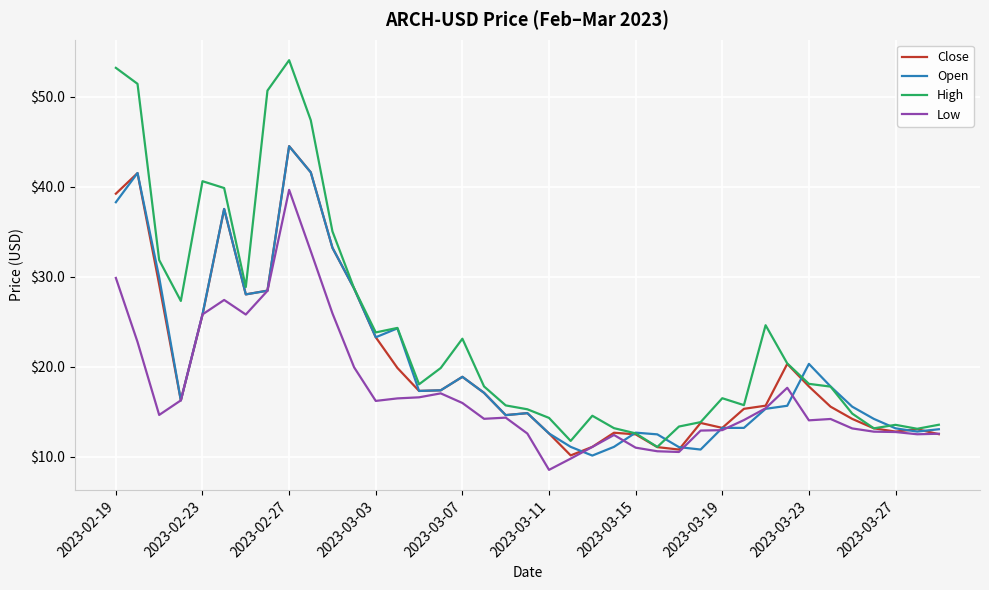

Which series has the widest spread of values?

High